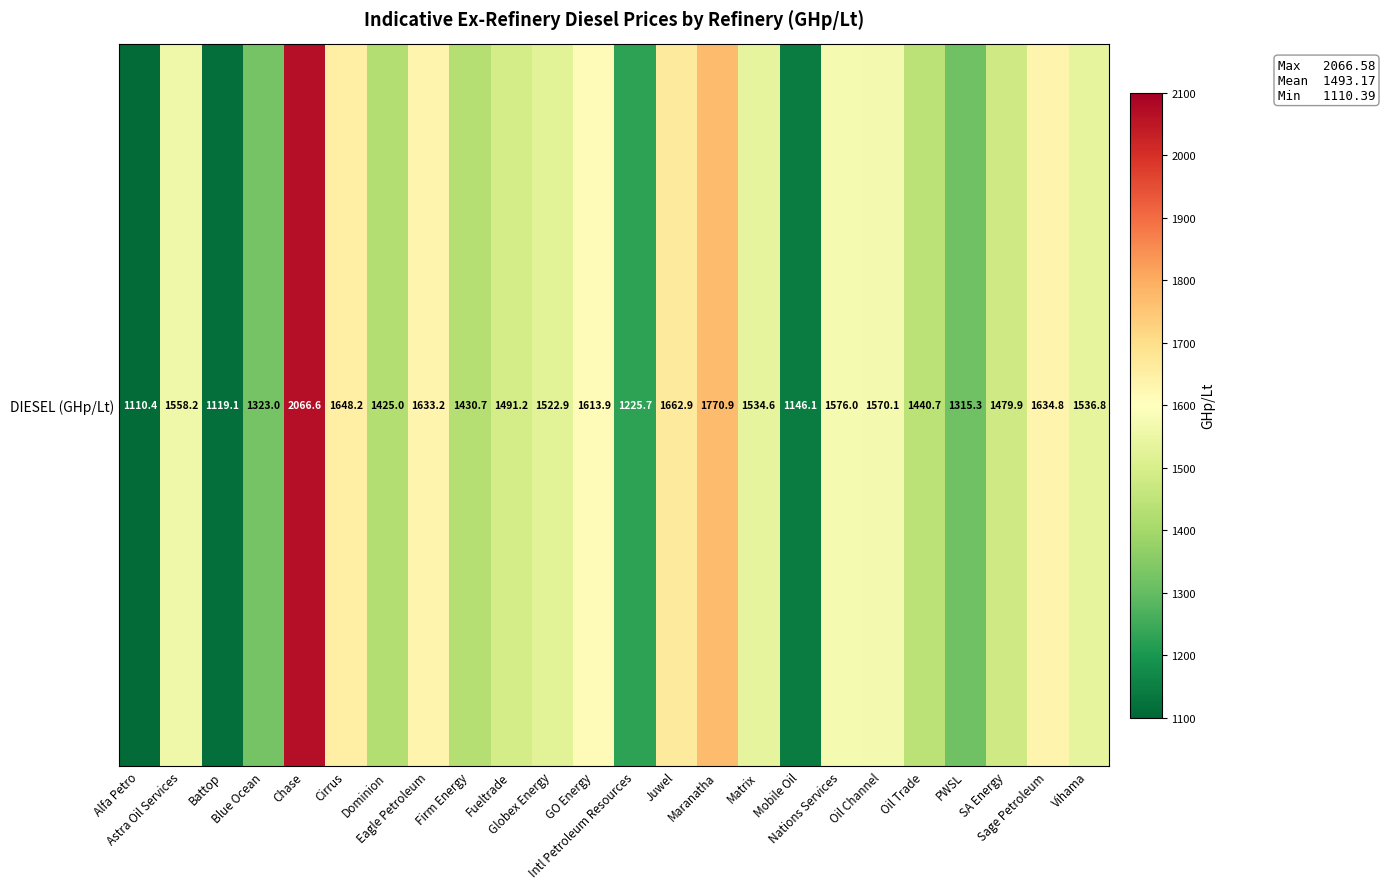

What is the ratio of the value at Blue Ocean to the value at Firm Energy?

0.9